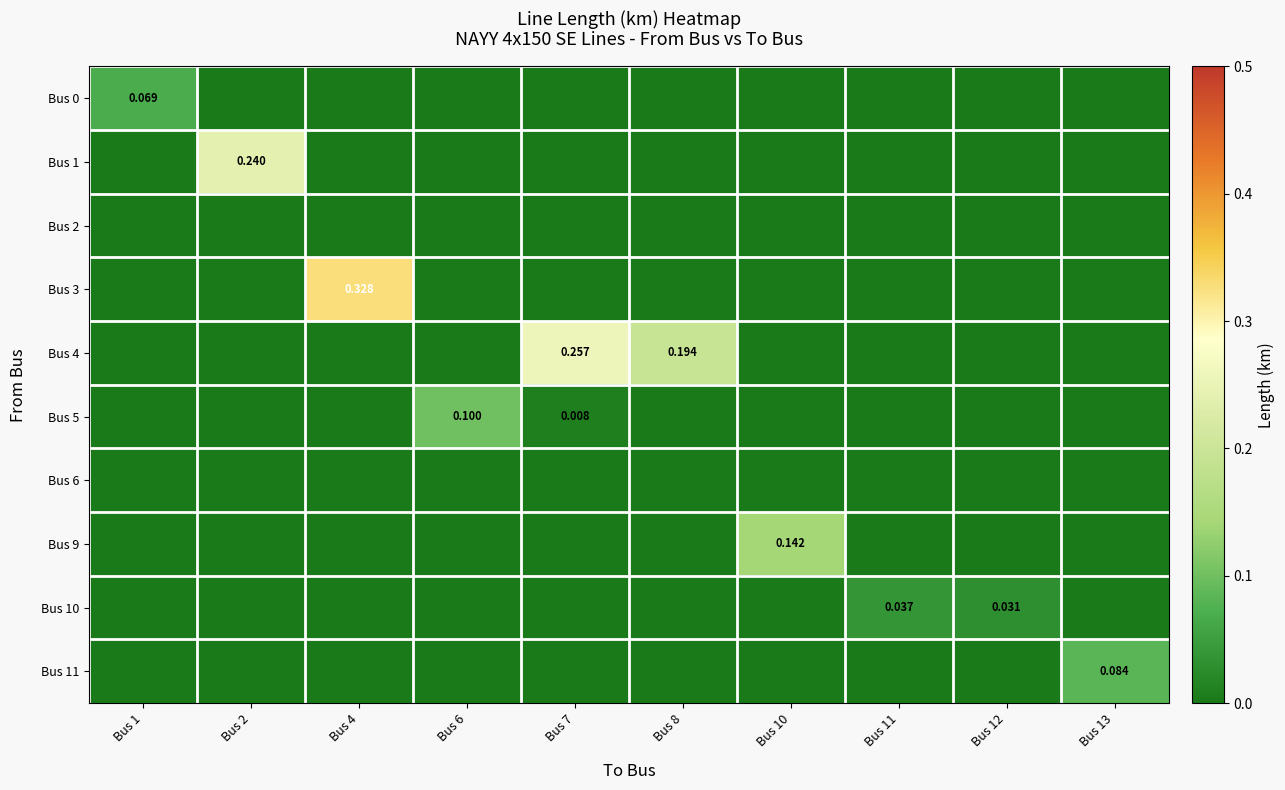

At how many categories does at least one series exceed 0?

10